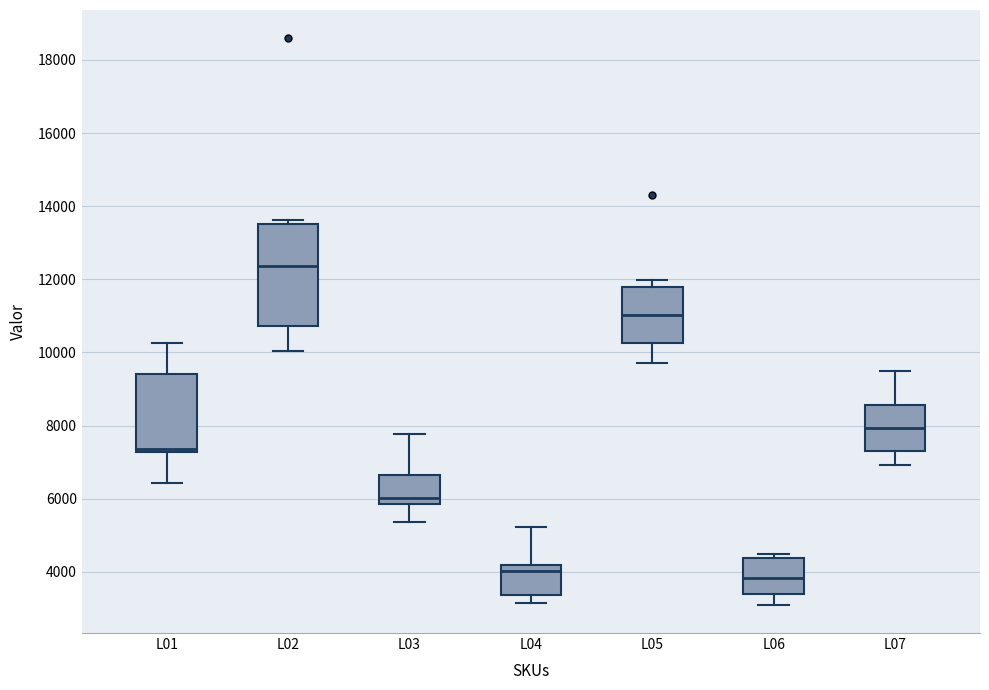

Where is the lower edge of the box for L03 on the y-axis? The values are not printed on the chart, so give them approximately, as read against the axis.

5800